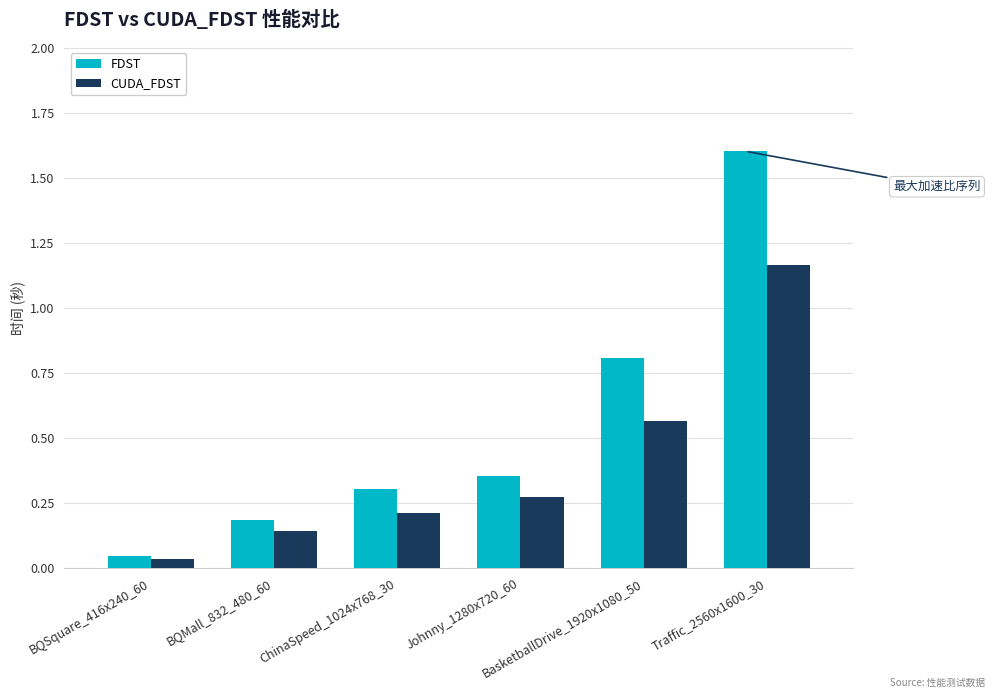

What is the value of the FDST bar at the 6th from the left?

1.6